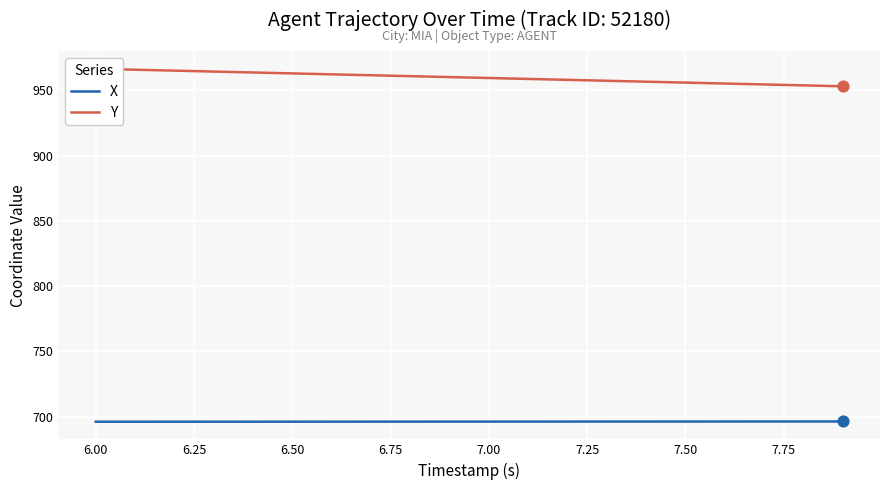

At how many categories does at least one series exceed 941?

20